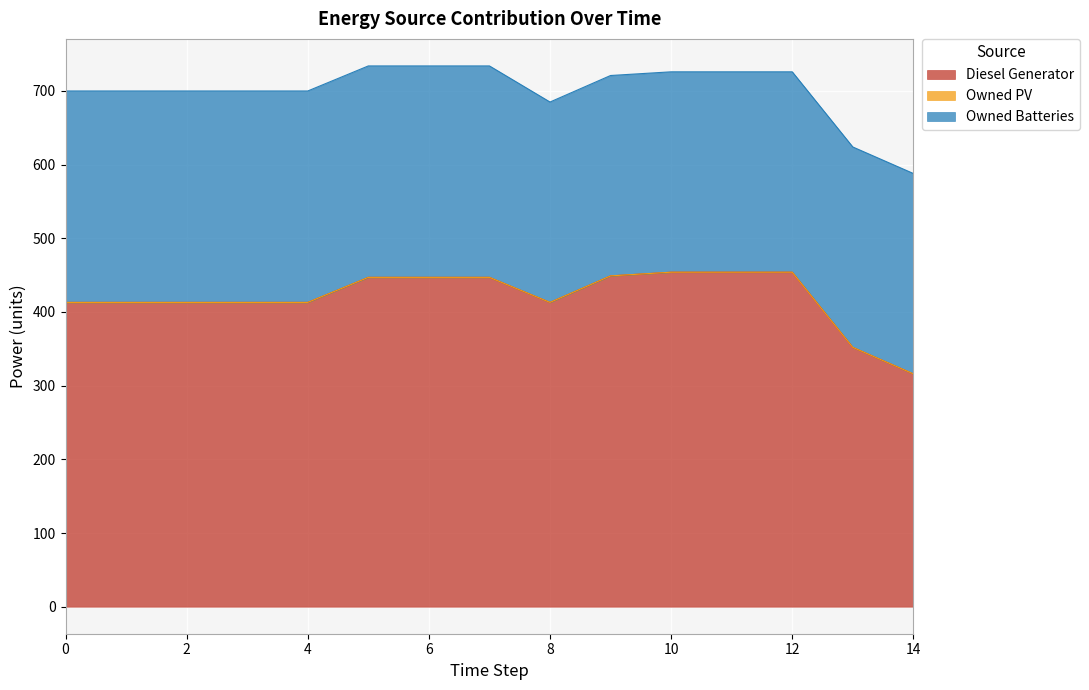

True or false: Owned PV has a value of 0.0 at 12.

True